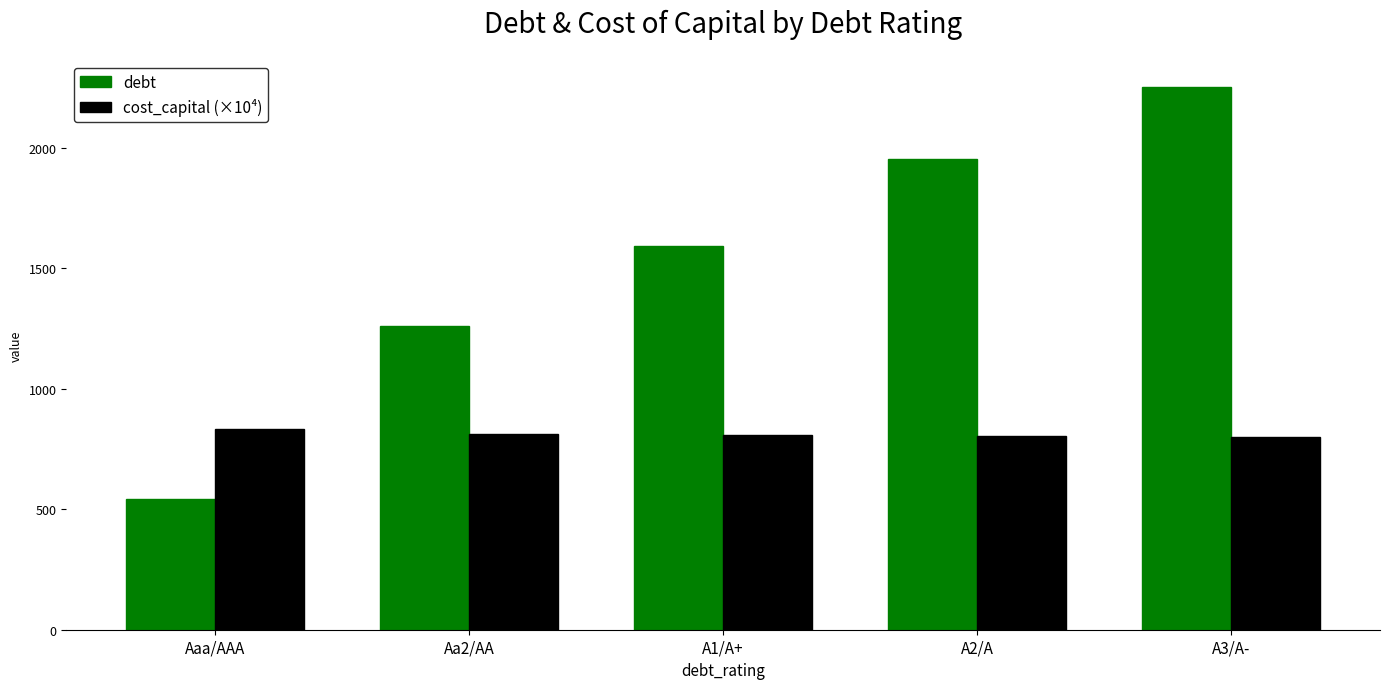

What is the highest value of the debt series?

2252.1